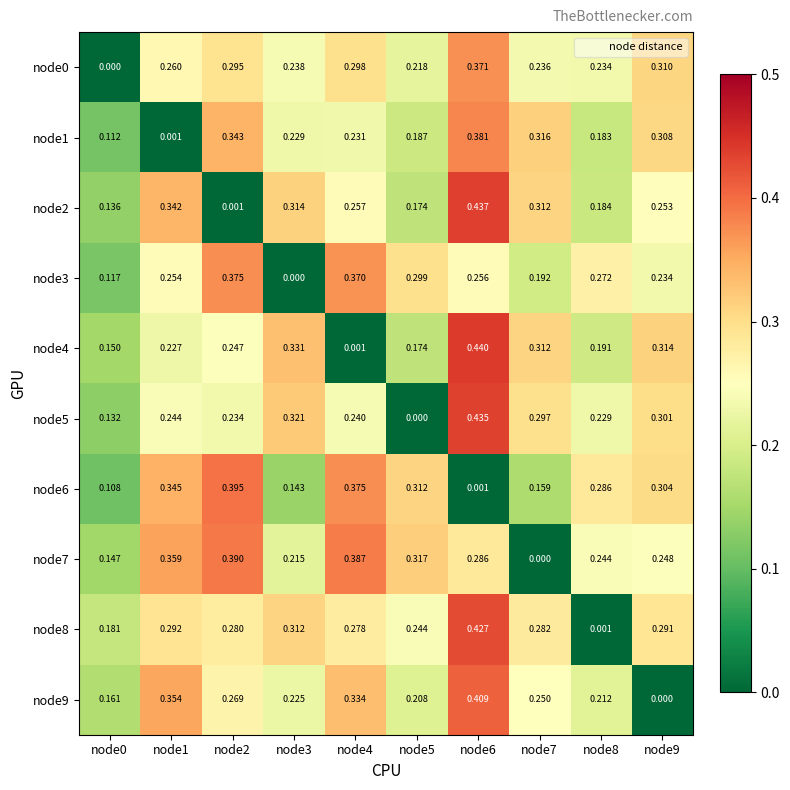

Rank the series at node5 from lowest to highest value.

node5, node4, node2, node1, node9, node0, node8, node3, node6, node7